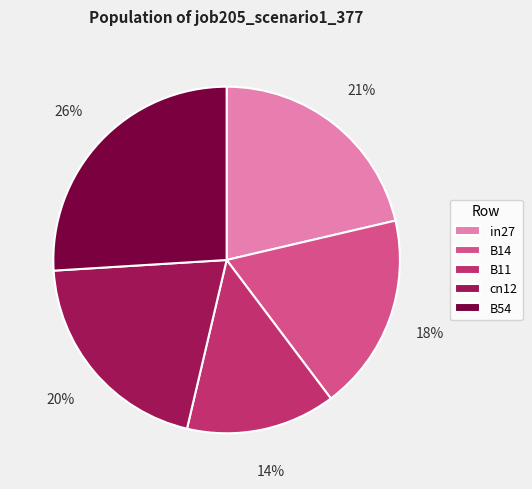

Is there any slice that represents more than half of the pie?

No